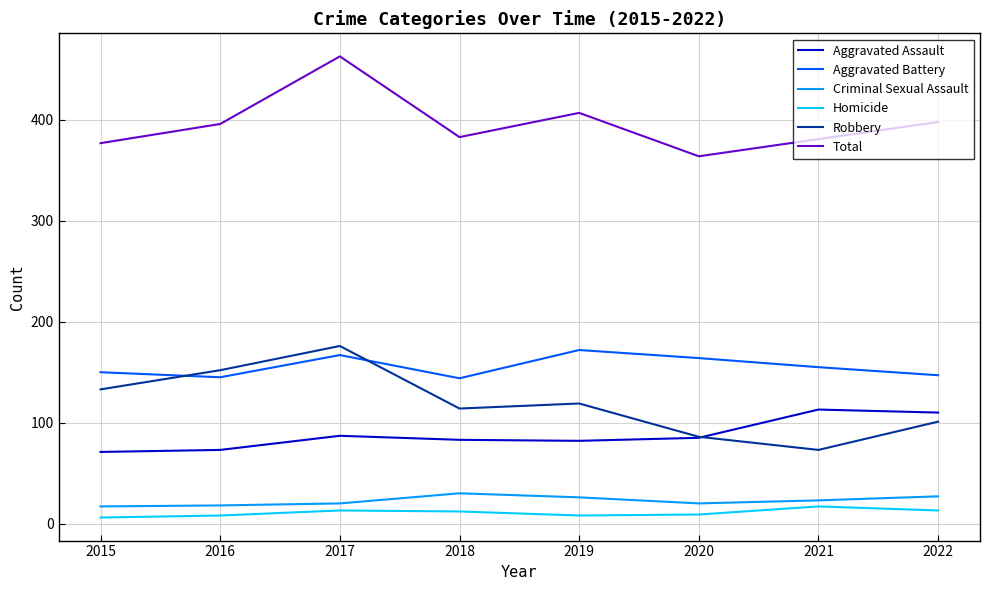

Rank the series at 2018 from lowest to highest value.

Homicide, Criminal Sexual Assault, Aggravated Assault, Robbery, Aggravated Battery, Total